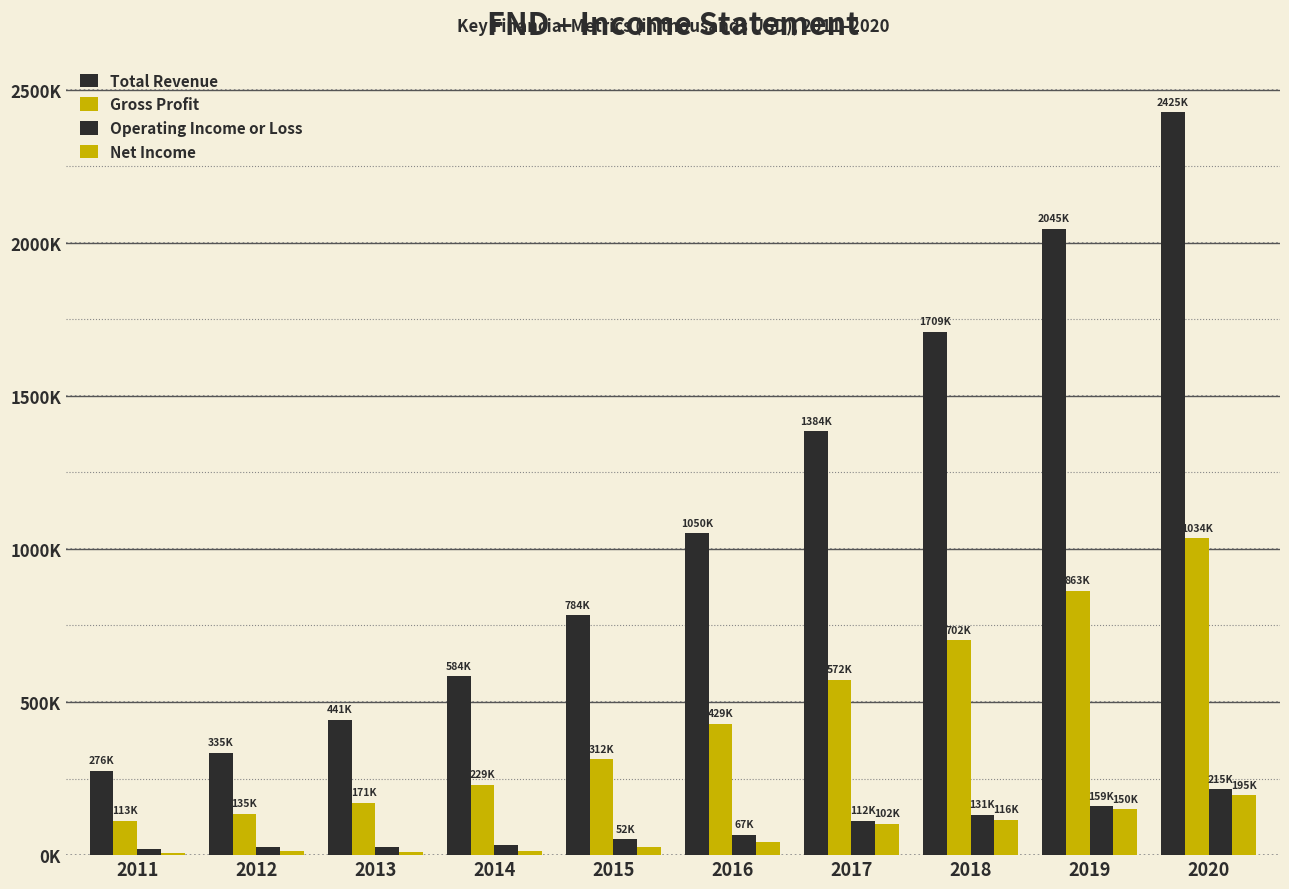

Are the bars horizontal?

No